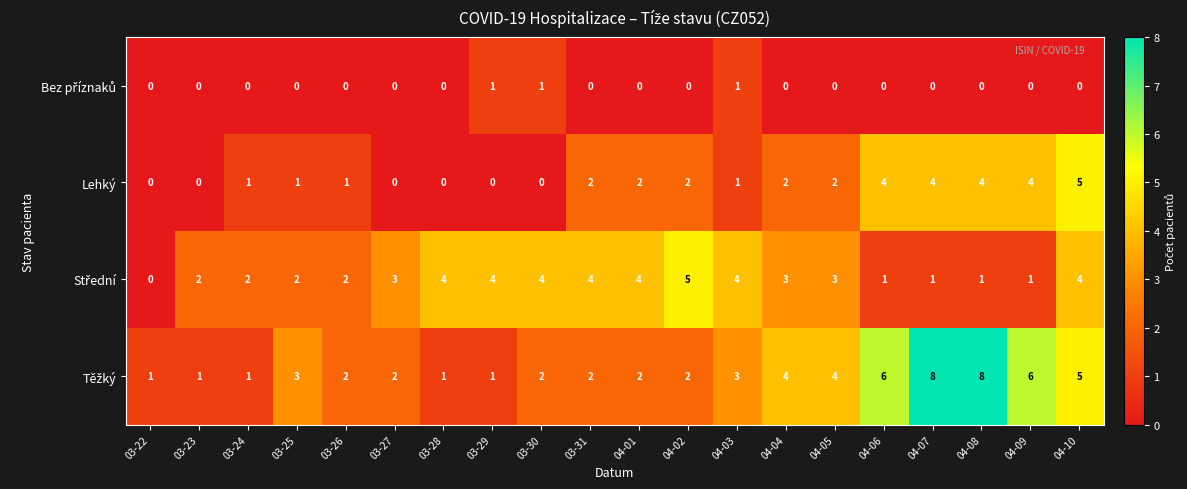

Read the Lehký value at 04-09.

4